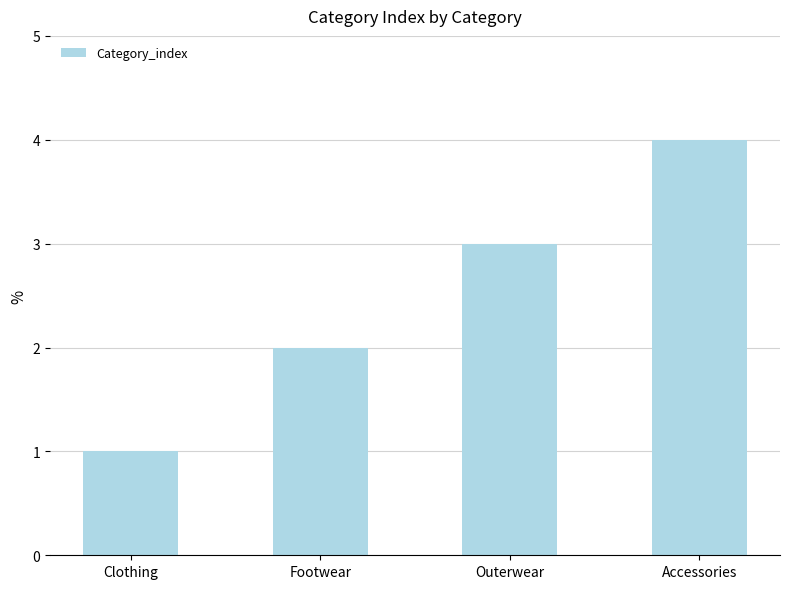

At which category does the chart reach its peak across all series?

Accessories